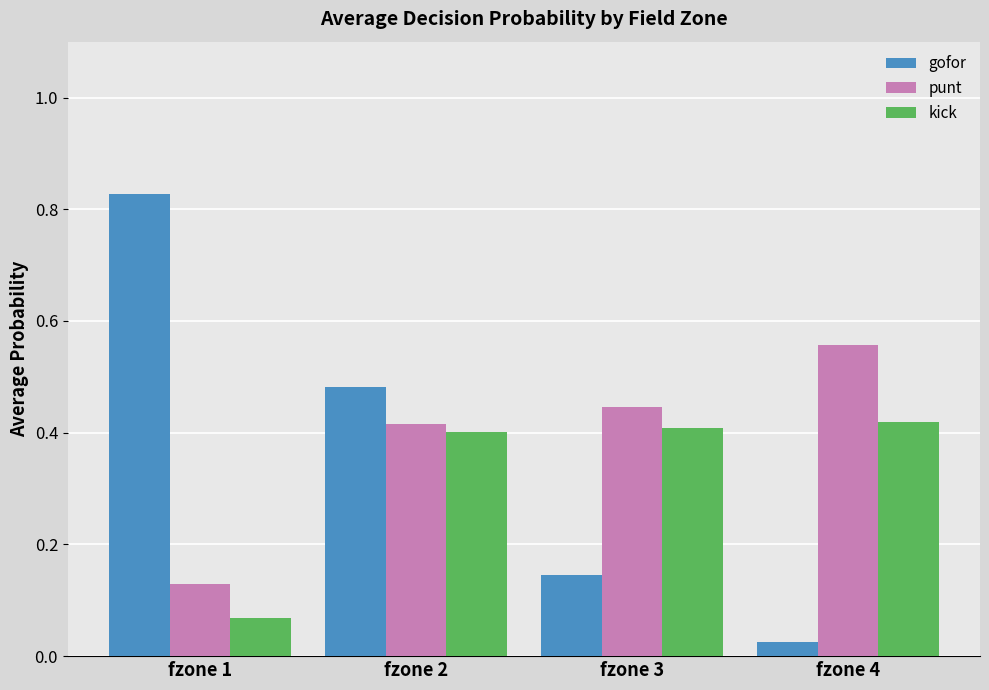

How many data points does each series have?

4